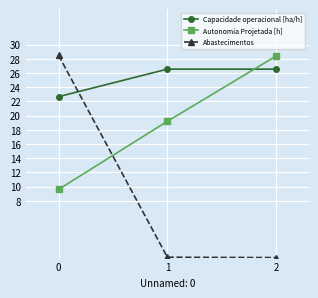

Between 0 and 2, which series saw the biggest shift?

Abastecimentos